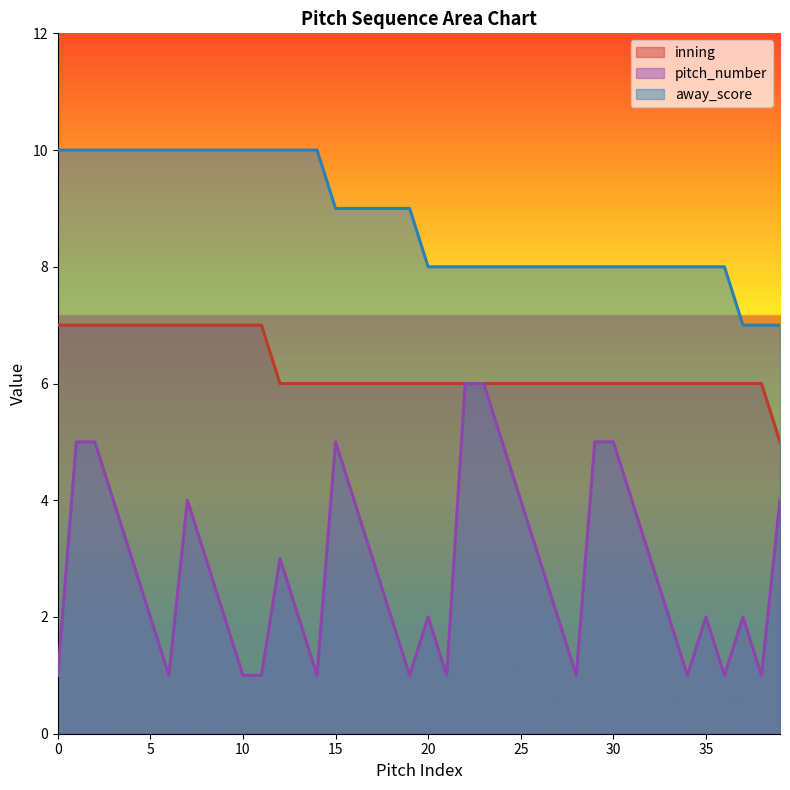

How many lines are shown in the chart?

3